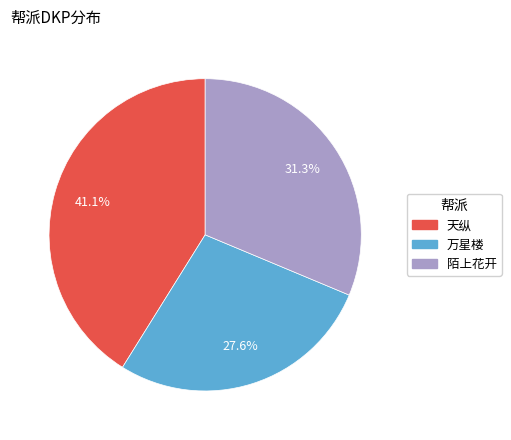

To the nearest percent, what is the combined percentage of 万星楼 and 天纵?

69%